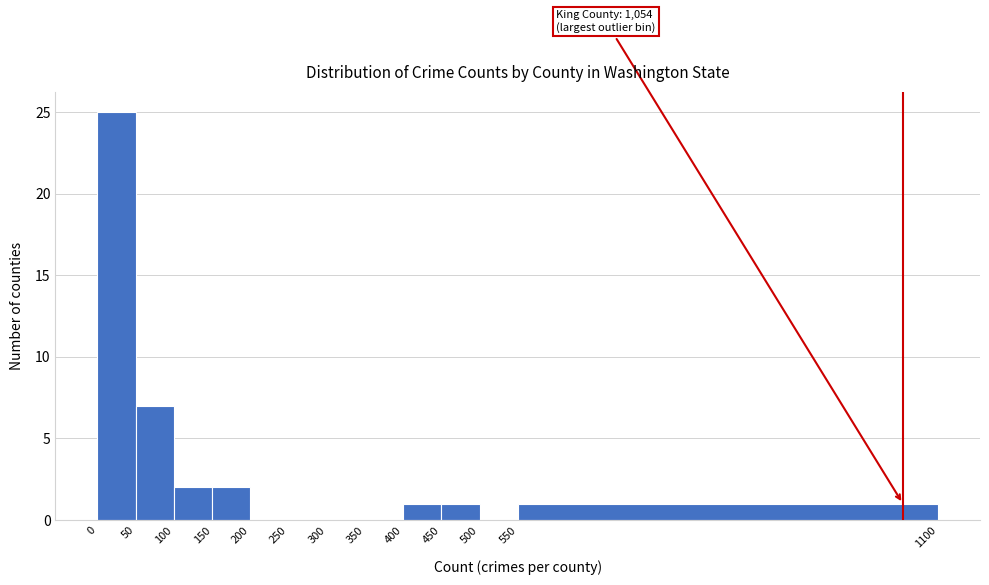

Over which range of the x-axis is the bar tallest?

0 to 50